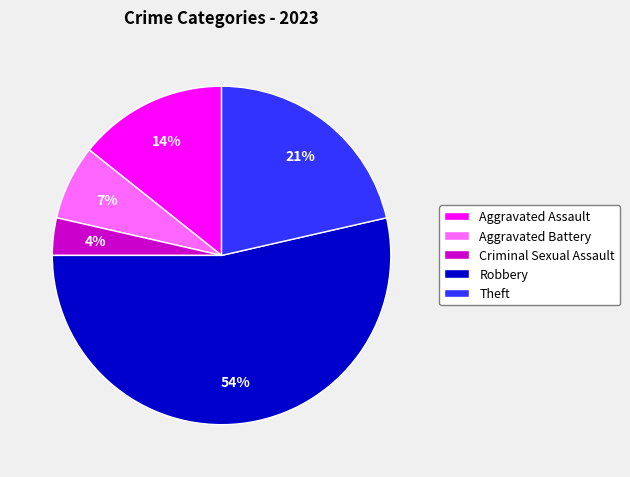

What percentage is the Criminal Sexual Assault slice, to the nearest percent?

4%